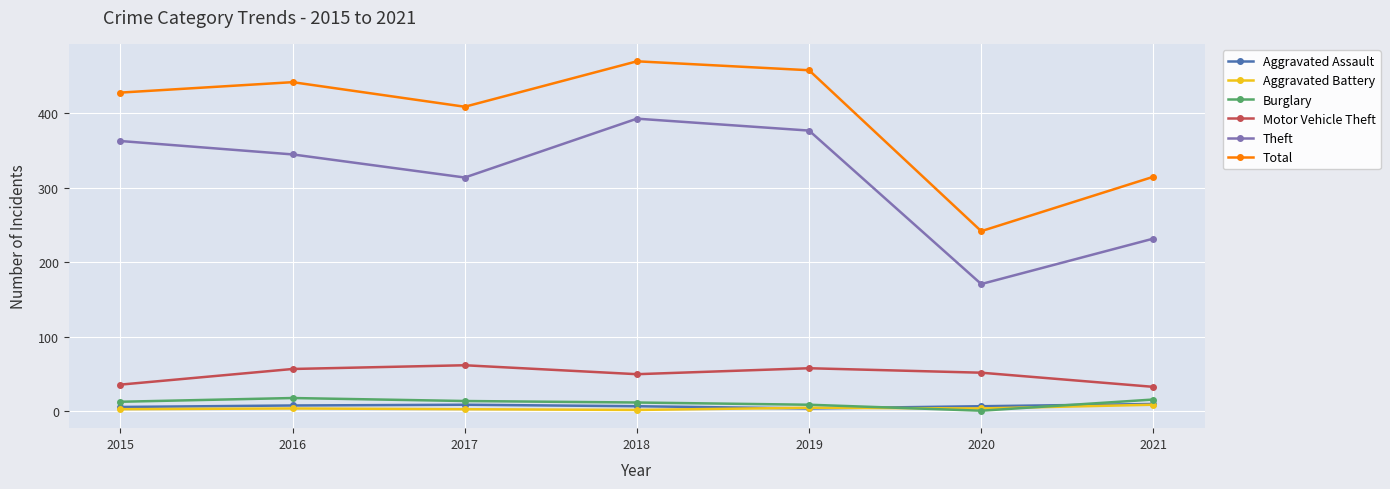

Is it true that Motor Vehicle Theft equals 59 at 2021?

False